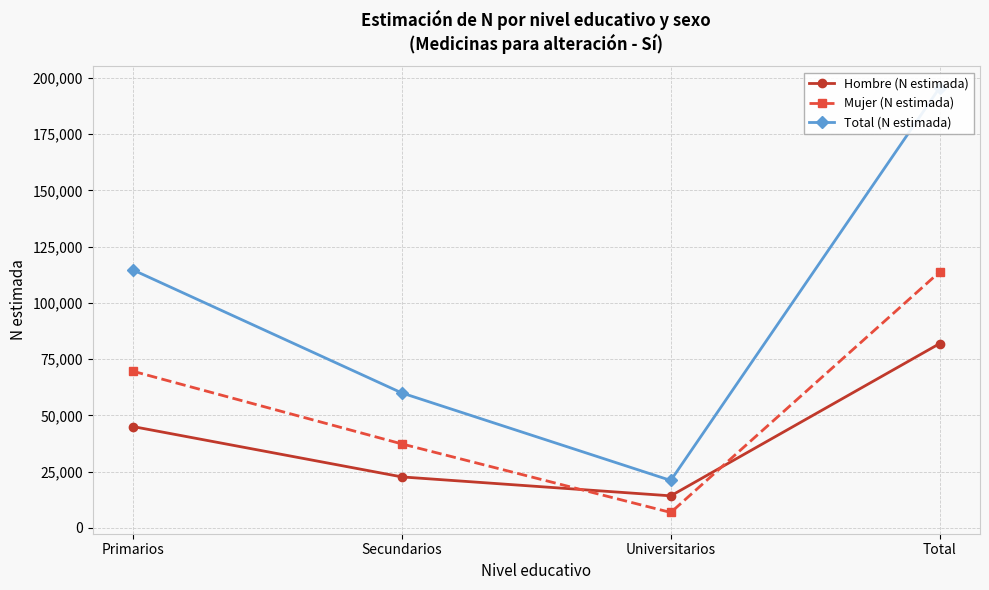

Reading right to left, extract all data points from this chart.

Hombre (N estimada): Total=81936	Universitarios=14238	Secundarios=22655	Primarios=45045
Mujer (N estimada): Total=113797	Universitarios=6841	Secundarios=37321	Primarios=69635
Total (N estimada): Total=195734	Universitarios=21079	Secundarios=59975	Primarios=114679